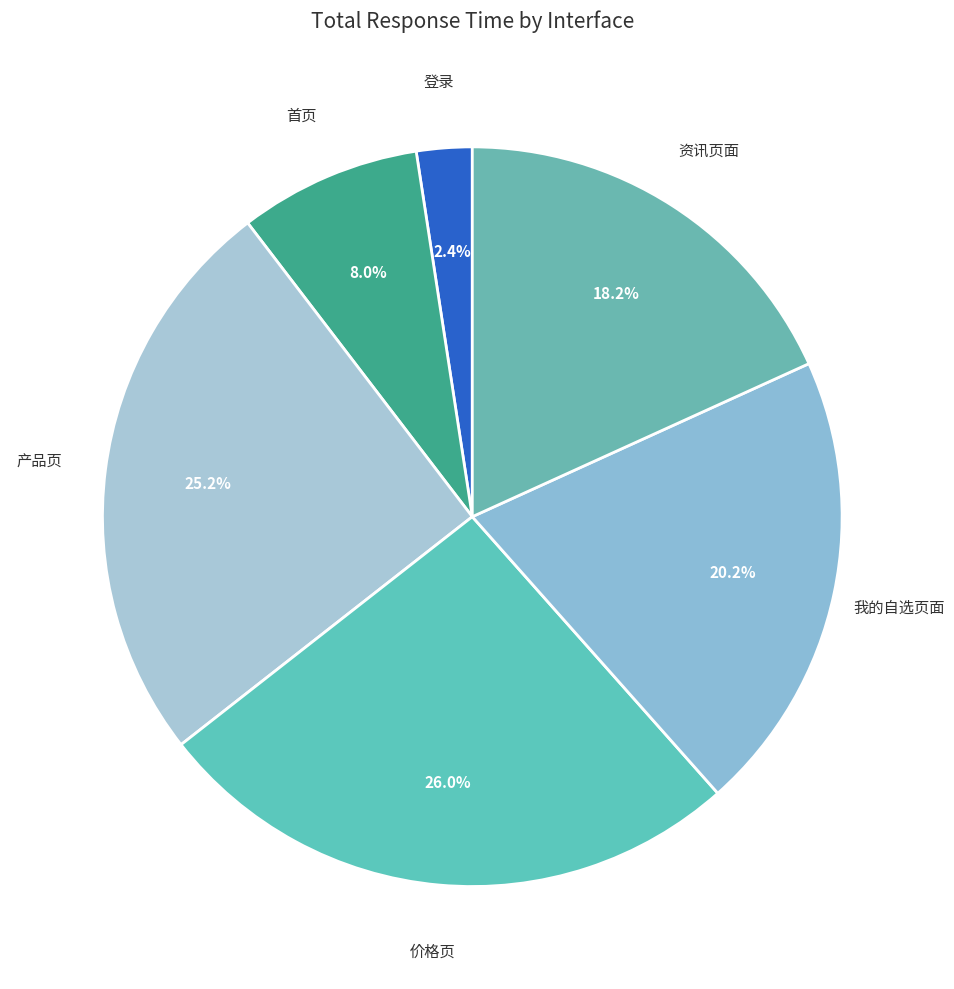

How many segments does this pie chart have?

6